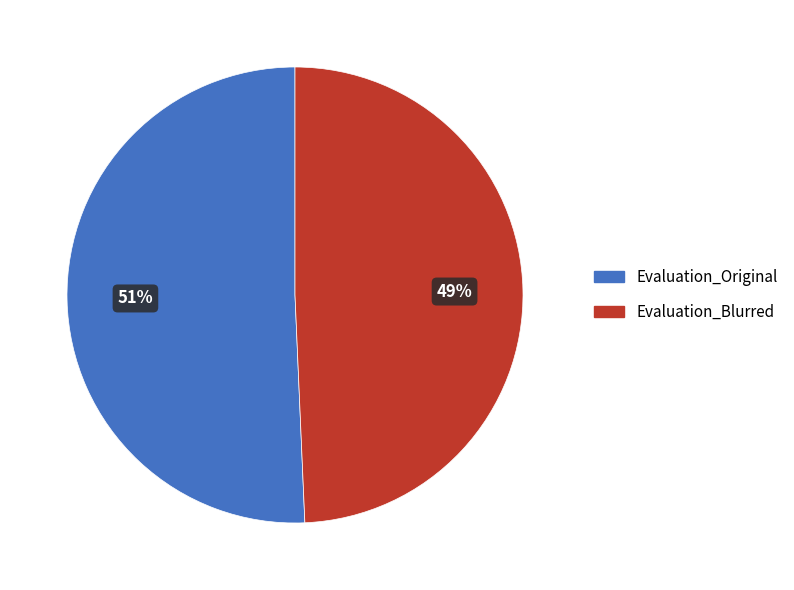

Does Evaluation_Original account for over 50% of the chart?

Yes